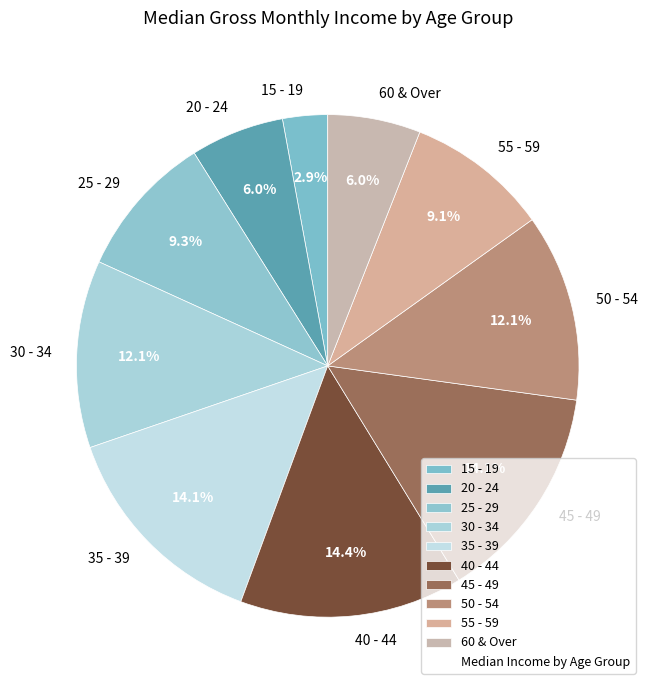

Is 50 - 54 the majority of the pie?

No